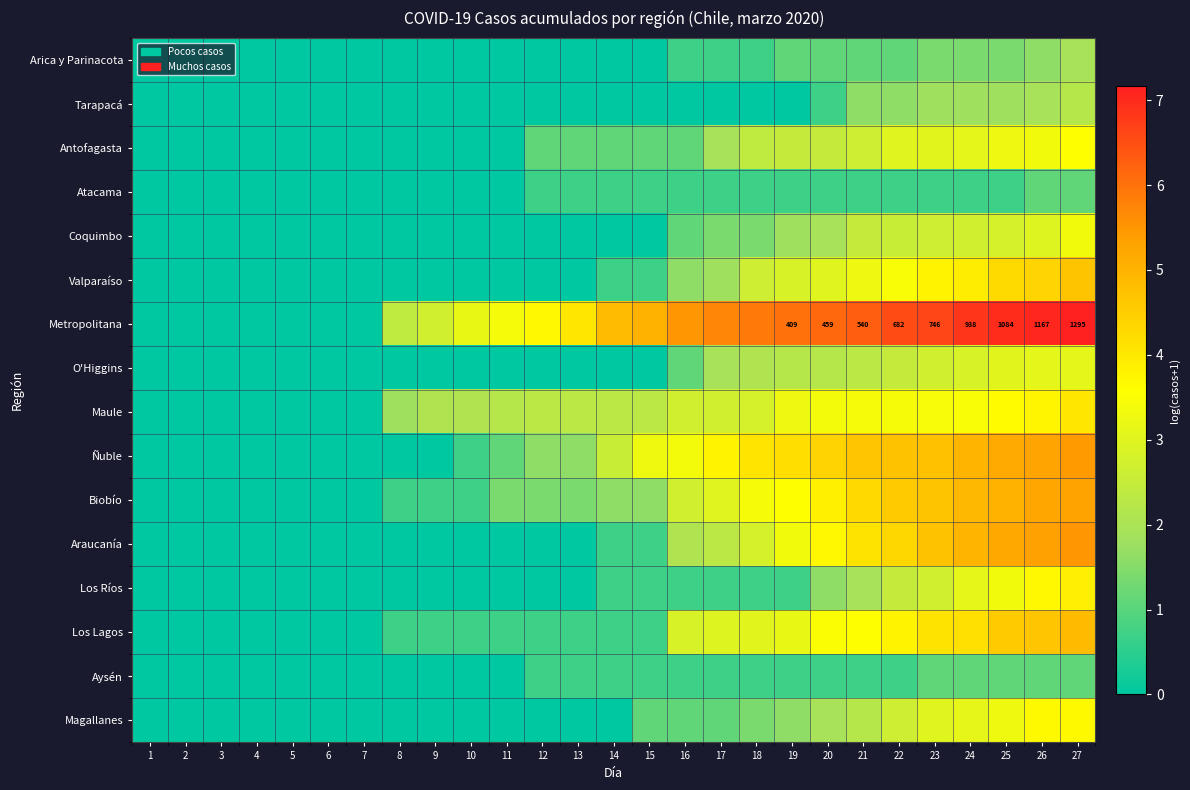

Which series has the largest total across all categories?

Metropolitana